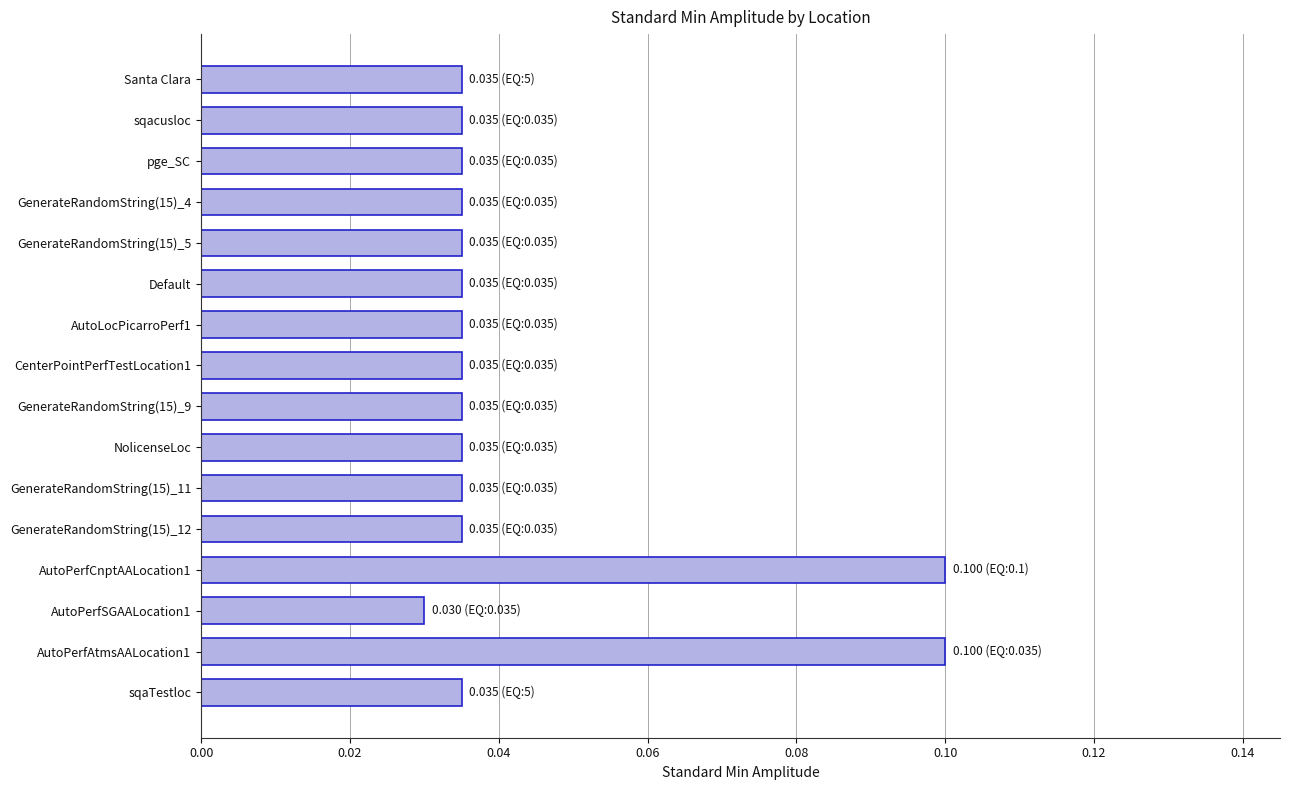

What is the greatest value displayed?

0.1